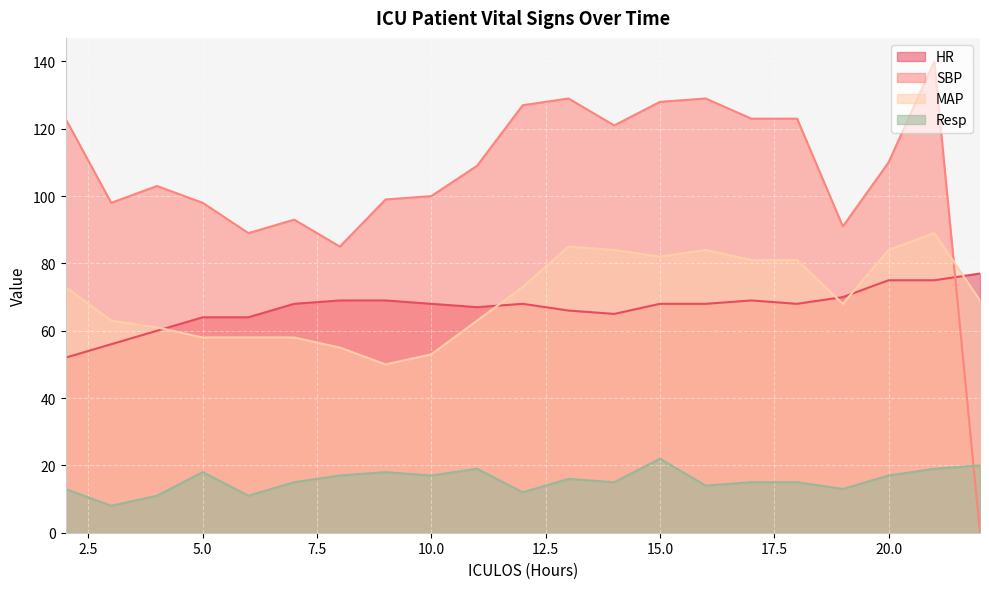

What is the difference between the MAP values at 5 and 11?

5